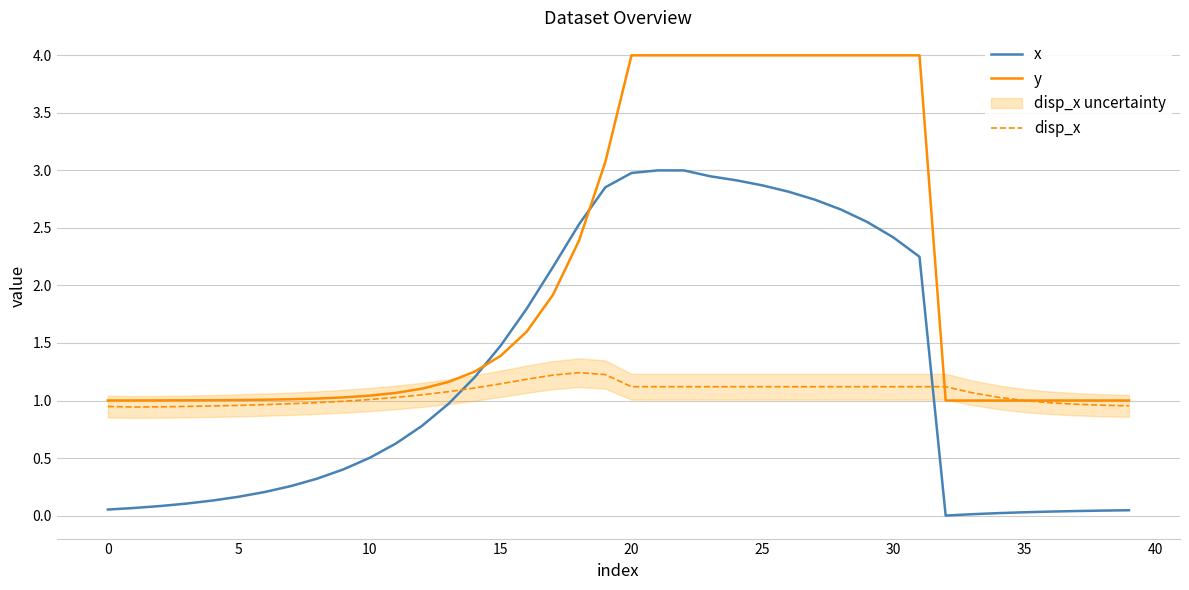

Which label corresponds to the largest value in the chart?

20